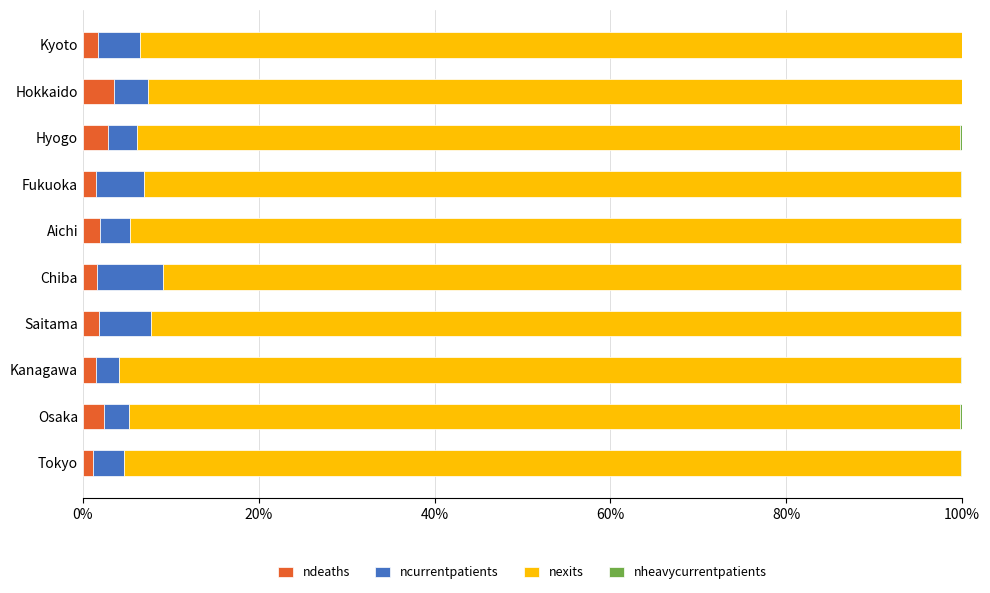

What position from the left is Saitama?

4